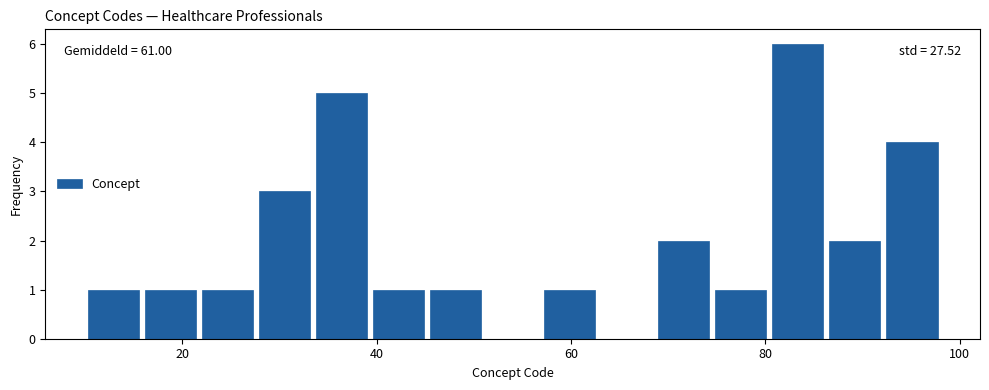

Read against the x-axis, roughly where is the centre of the tallest bar?

84